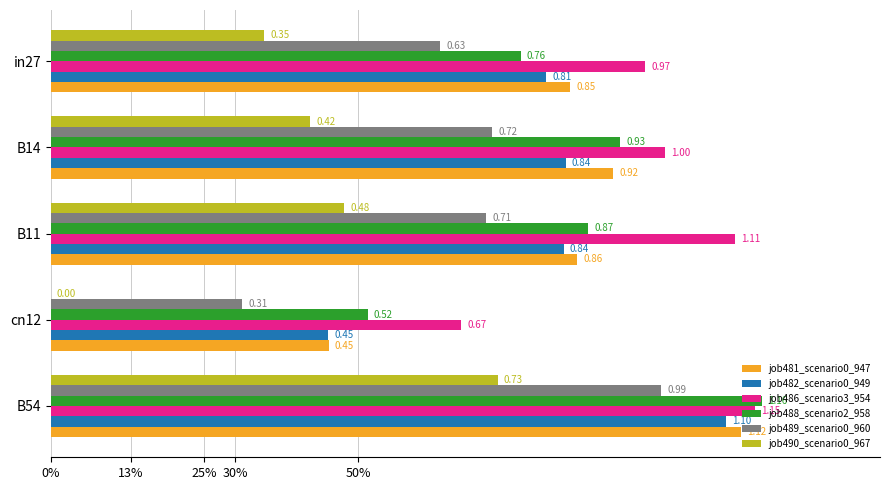

What are all the series names shown in the legend?

job481_scenario0_947, job482_scenario0_949, job486_scenario3_954, job488_scenario2_958, job489_scenario0_960, job490_scenario0_967